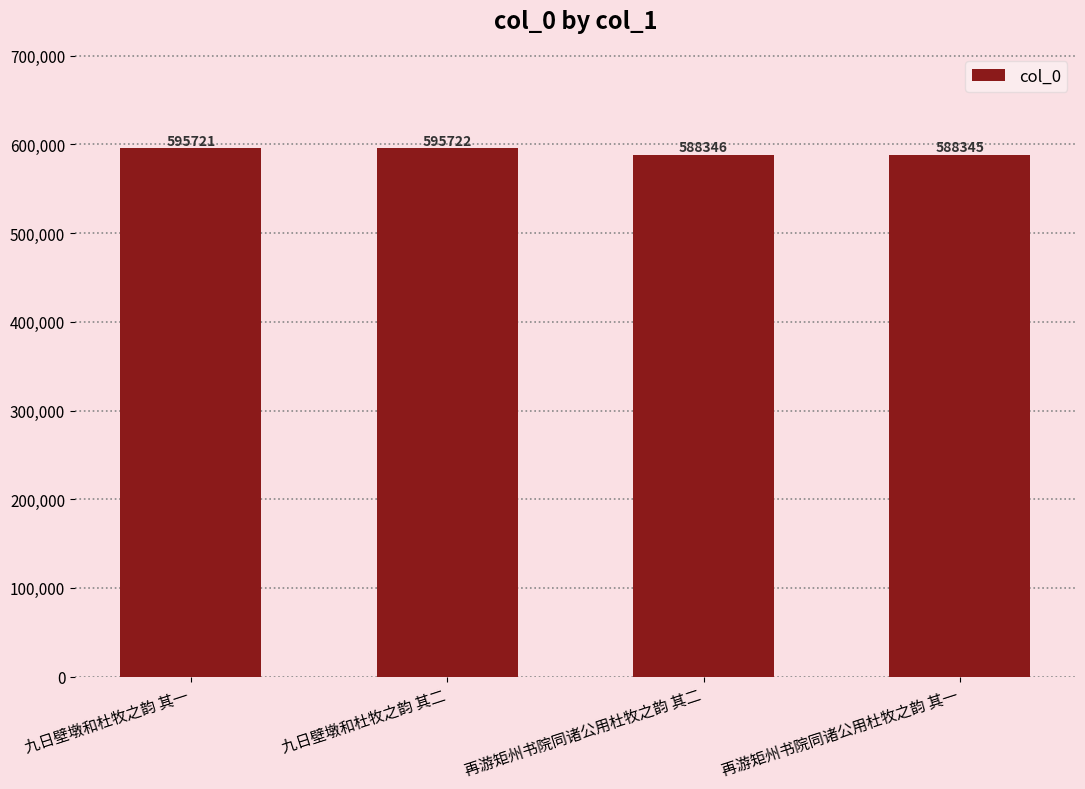

Does the chart contain any negative values?

No